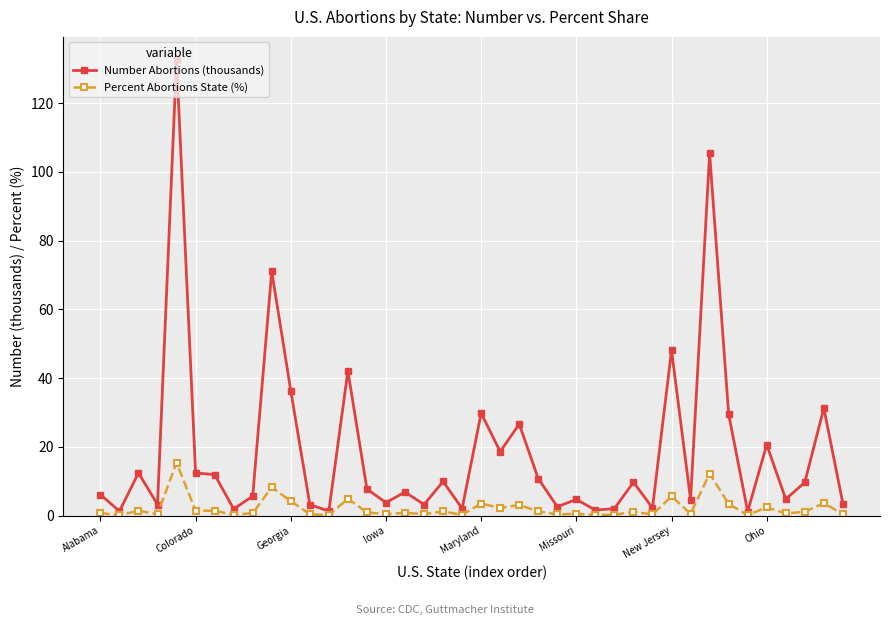

Which series has the widest spread of values?

Number Abortions (thousands)